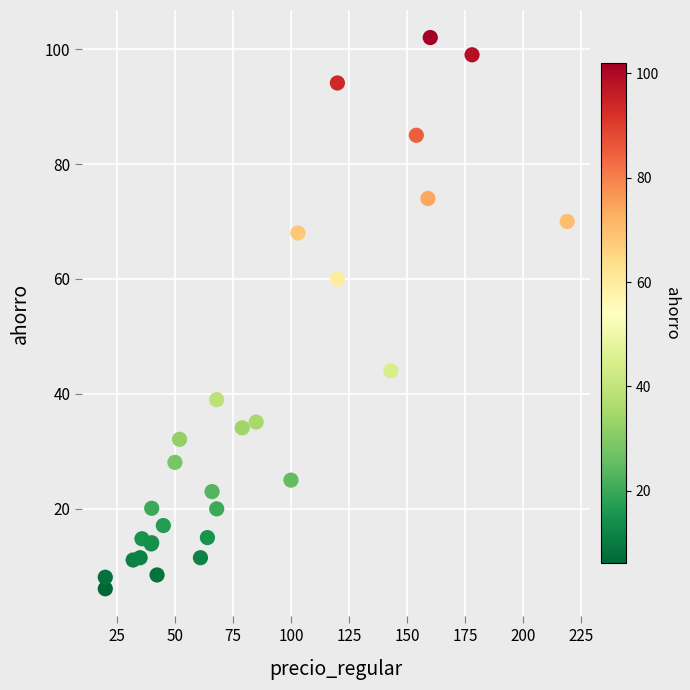

What Y value in the scatter plot is closest to 54?

60.0